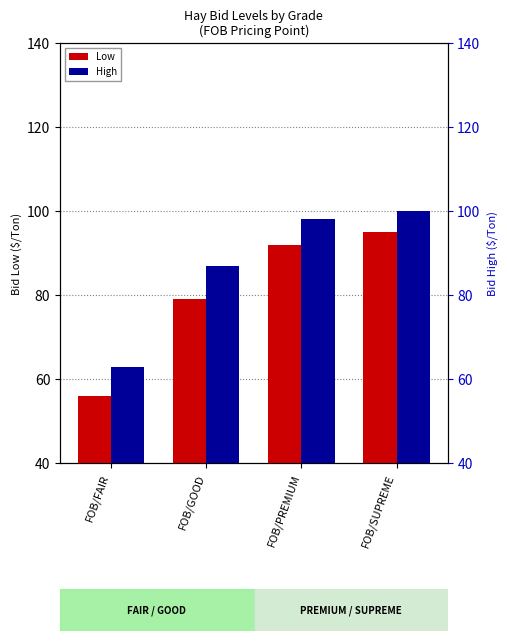

At which label is High closest to 81?

FOB/GOOD